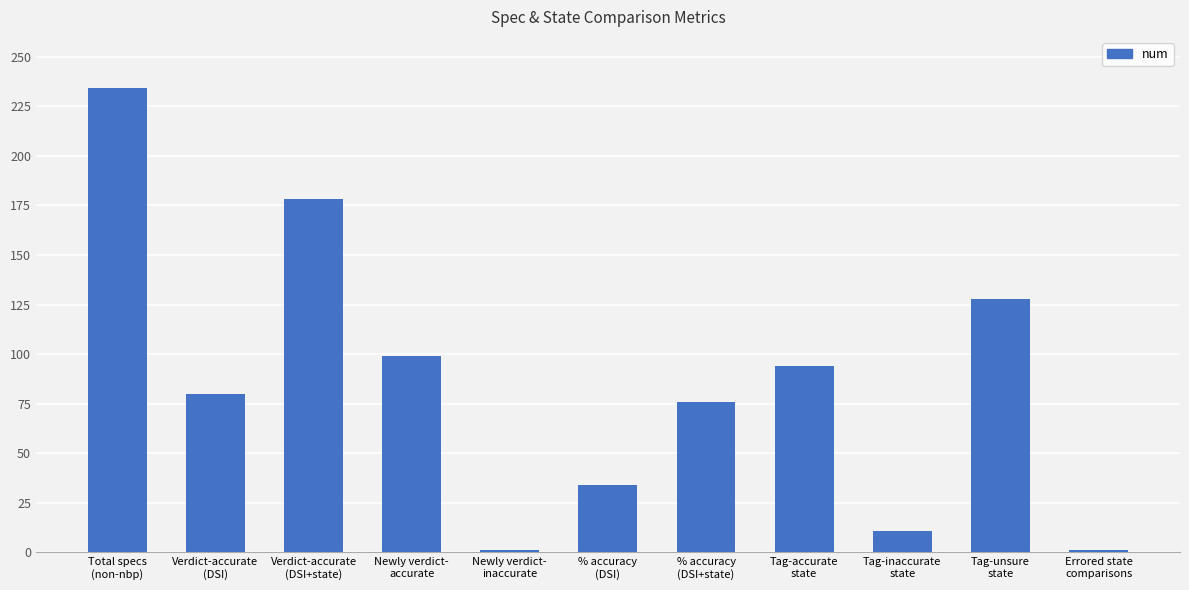

What is the maximum value shown in the chart?

234.0